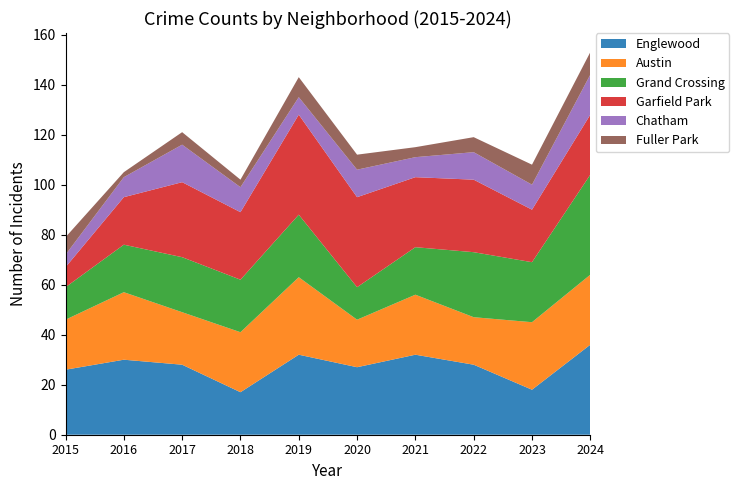

Reading left to right, list all the values displayed in this chart.

Englewood: 26	30	28	17	32	27	32	28	18	36
Austin: 20	27	21	24	31	19	24	19	27	28
Grand Crossing: 13	19	22	21	25	13	19	26	24	40
Garfield Park: 8	19	30	27	40	36	28	29	21	24
Chatham: 5	8	15	10	7	11	8	11	10	16
Fuller Park: 7	2	5	3	8	6	4	6	8	9